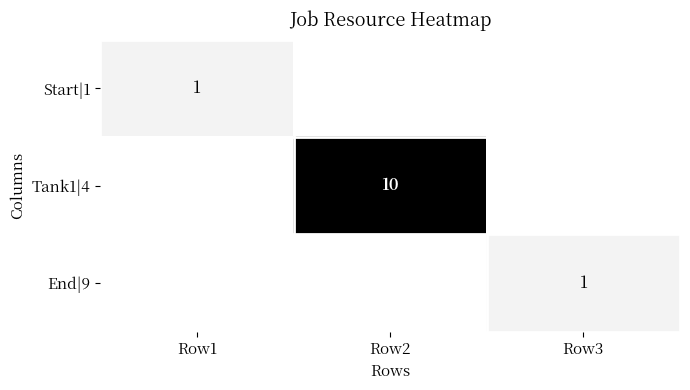

At Row2, list the series in order from largest to smallest.

Tank1|4, Start|1, End|9